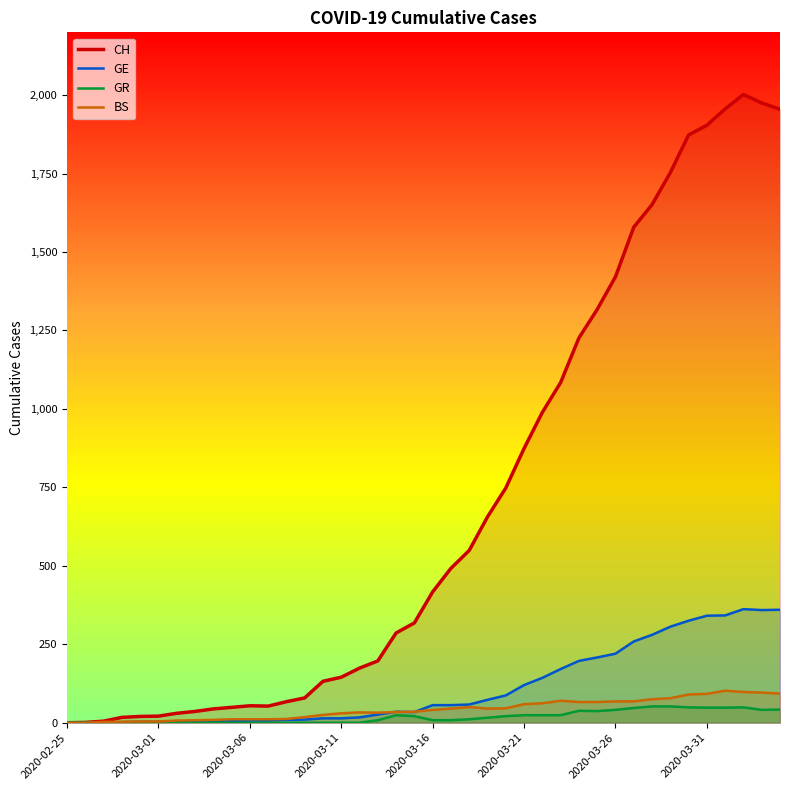

What is the difference between the GE (line) values at 20 and 23?

17